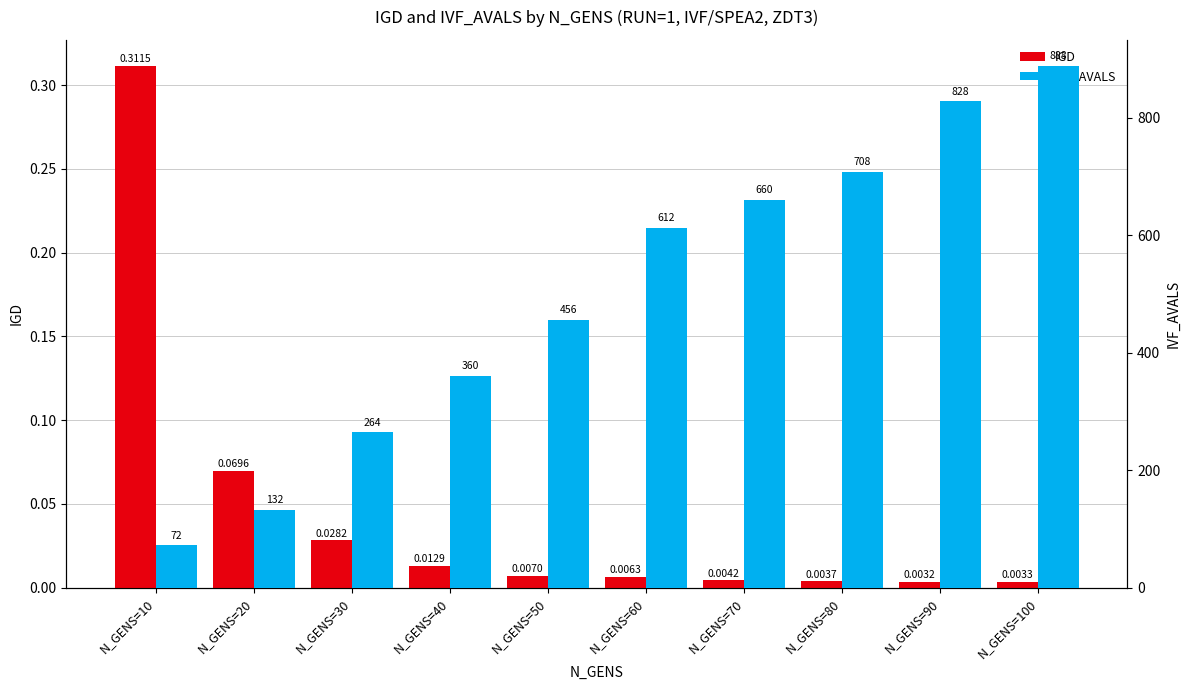

Rank the series at N_GENS=40 from highest to lowest value.

IVF_AVALS, IGD